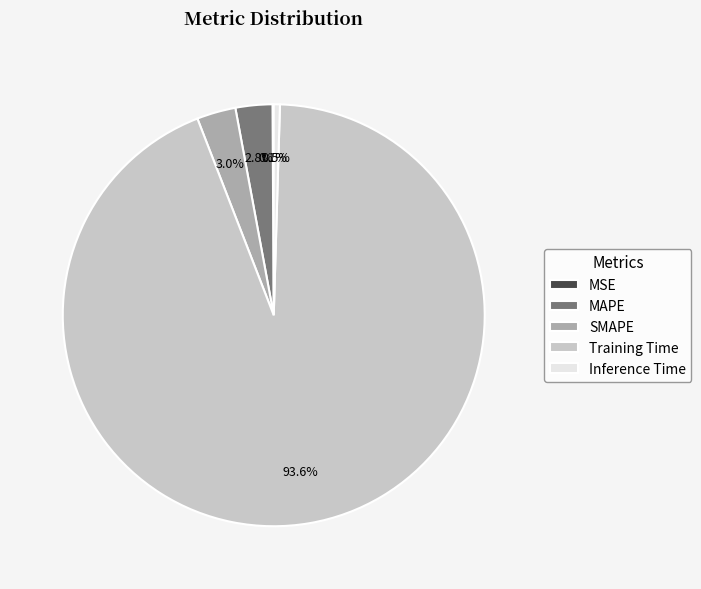

Which slice is the largest?

Training Time